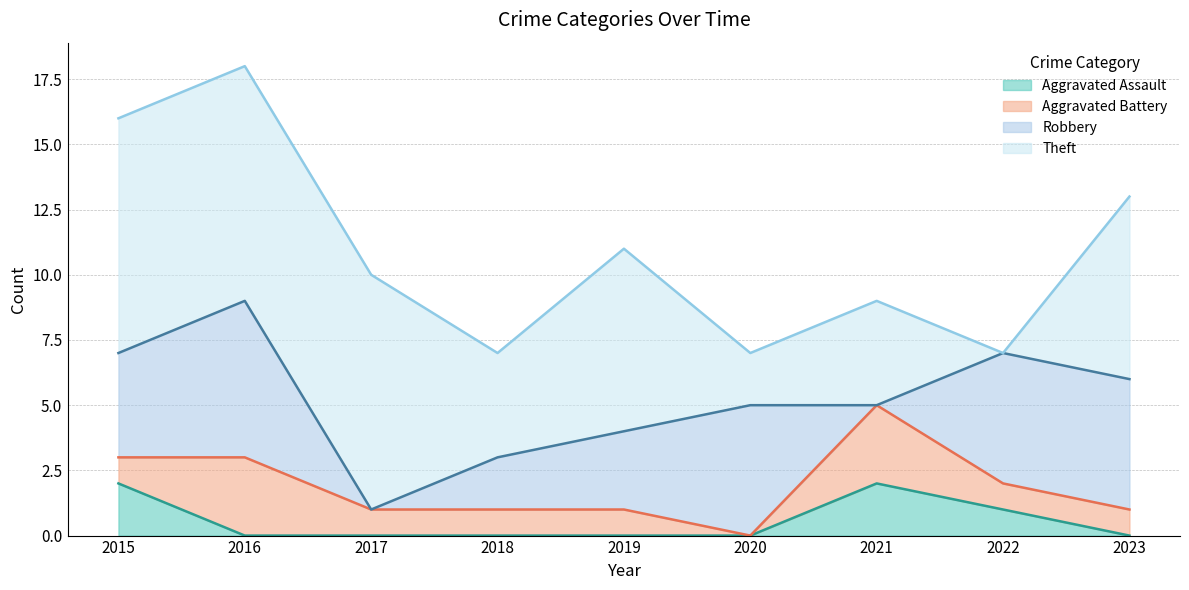

At which label is Aggravated Assault closest to 1?

2022